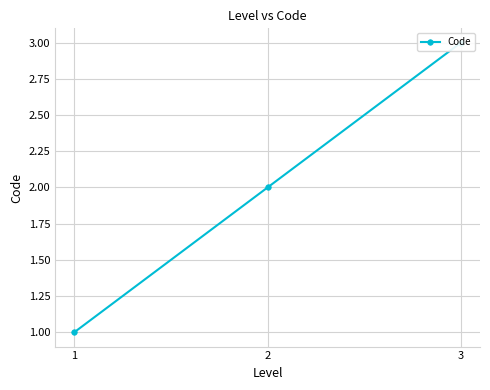

How many lines are shown in the chart?

1